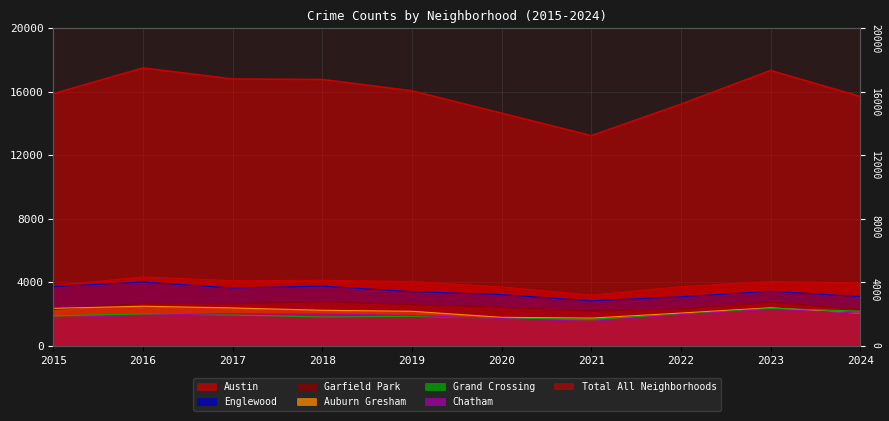

Rank the categories by Austin value from highest to lowest.

2016, 2018, 2017, 2019, 2023, 2024, 2015, 2022, 2020, 2021